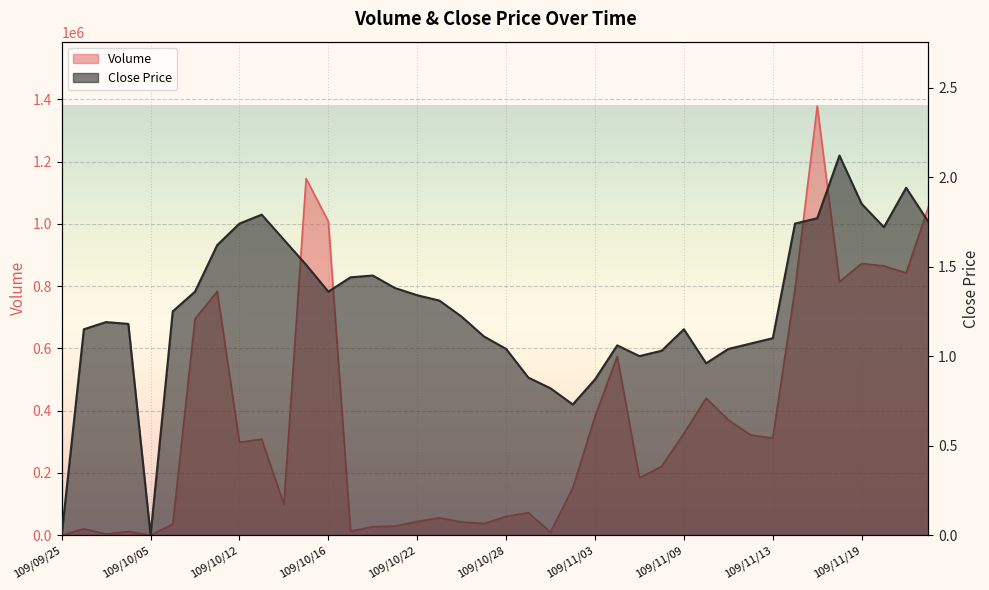

What is the spread (max minus min) of values at 109/11/03?

381529.1